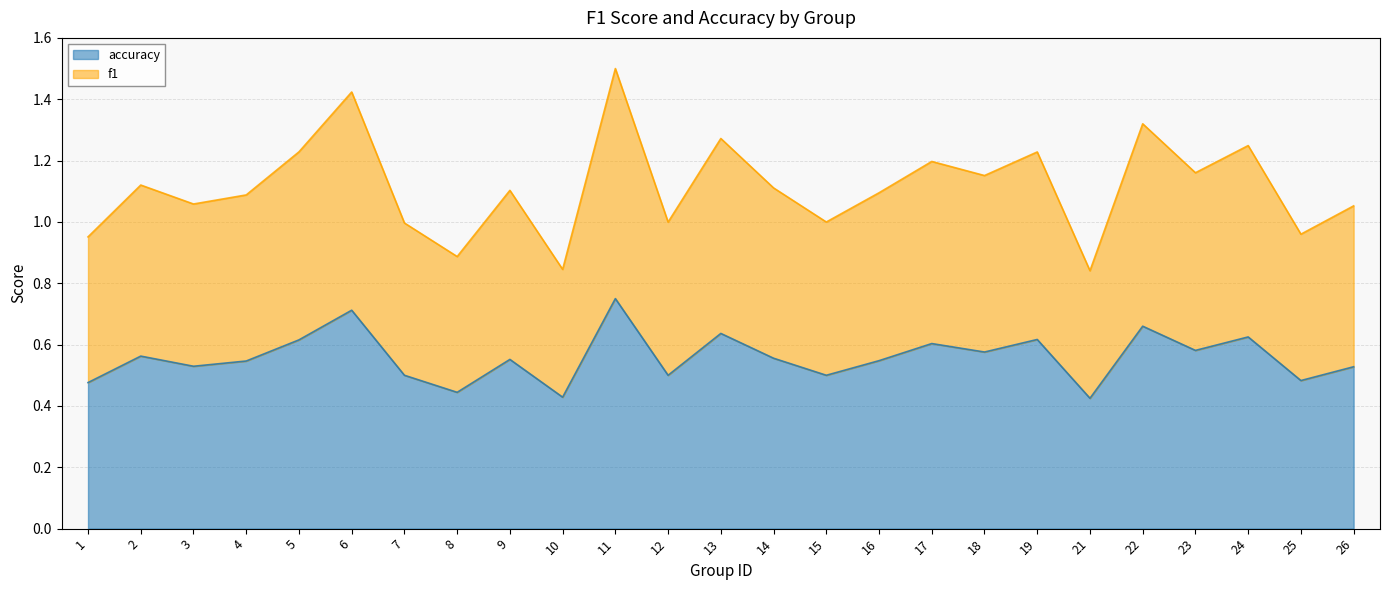

At which category is the sum across all series the highest?

11